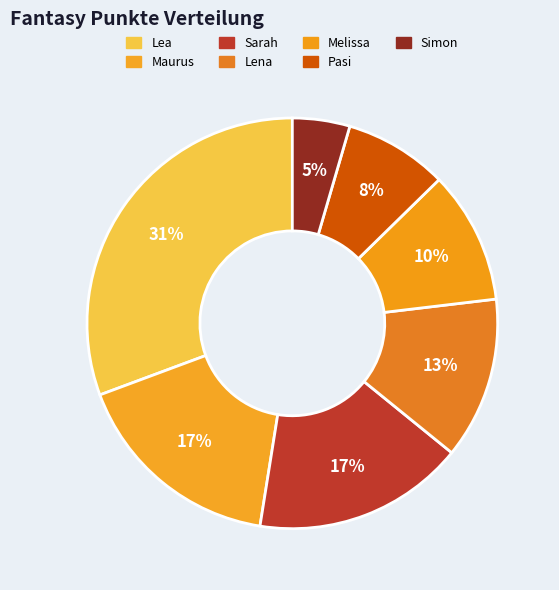

How many slices are in this pie chart?

7